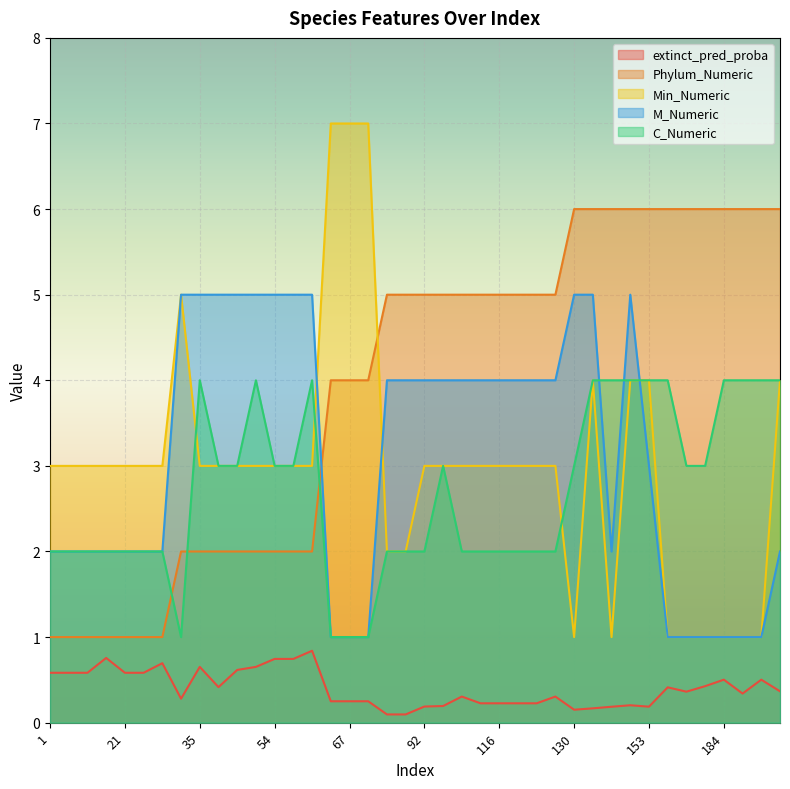

What is the value of the Min_Numeric point at the 26th from the left?

3.0